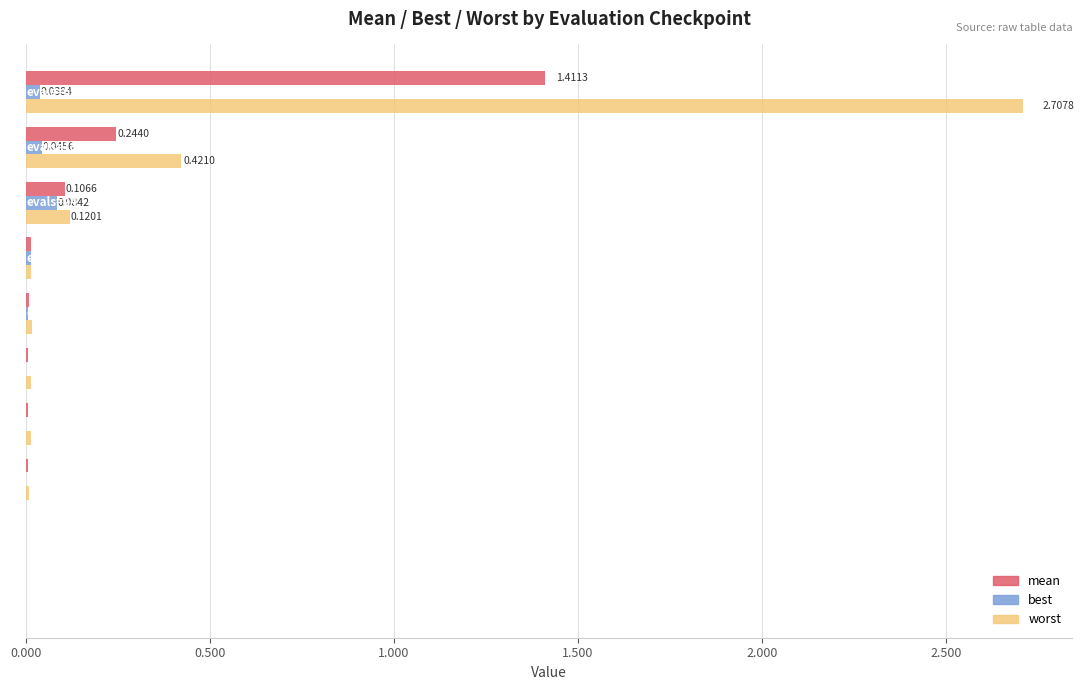

What is the greatest value displayed?

2.7